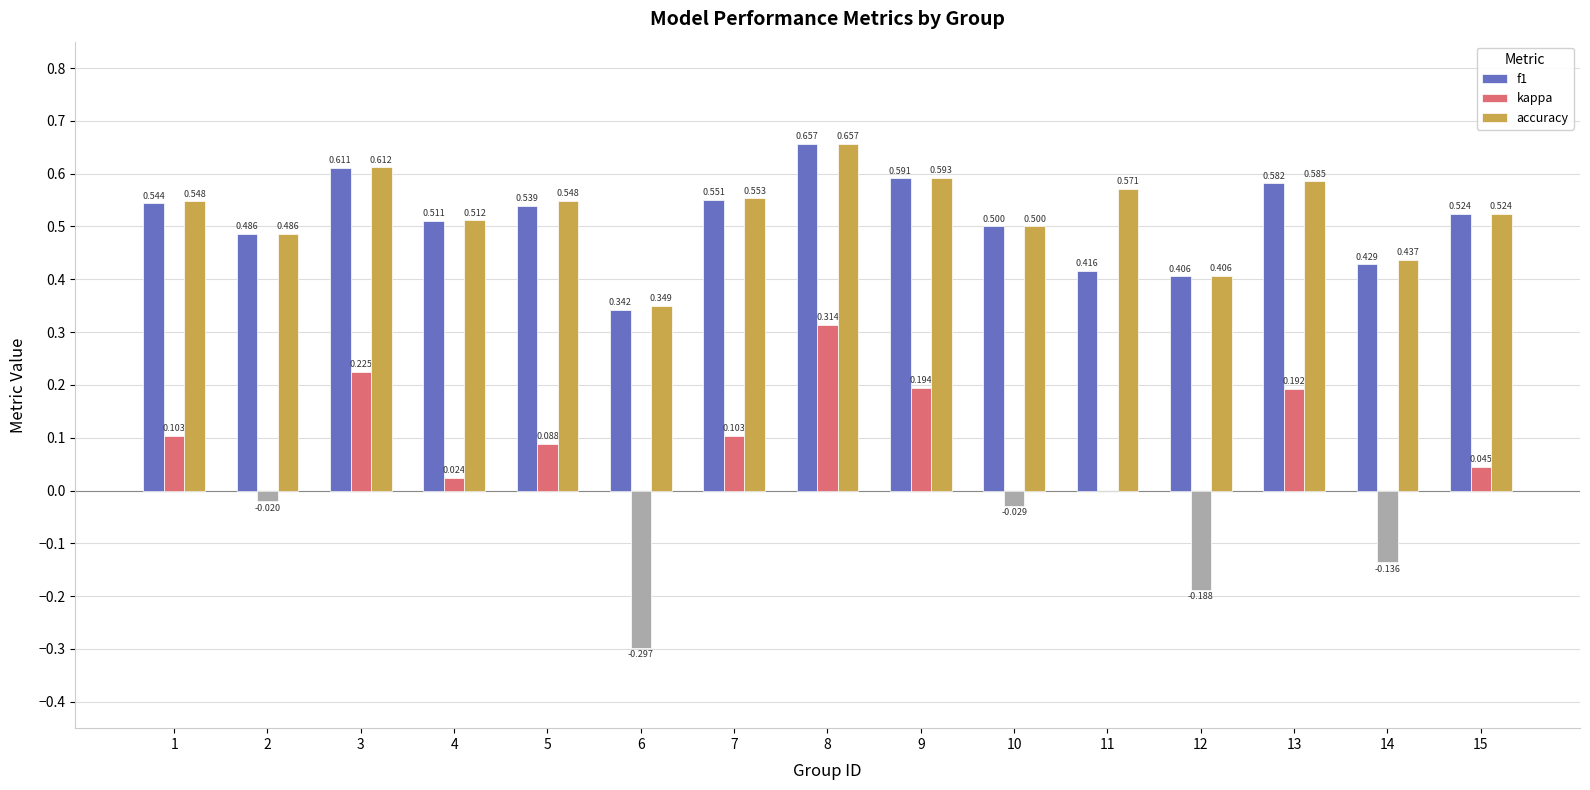

Is the value of kappa at 4 greater than the value of accuracy at 8?

No